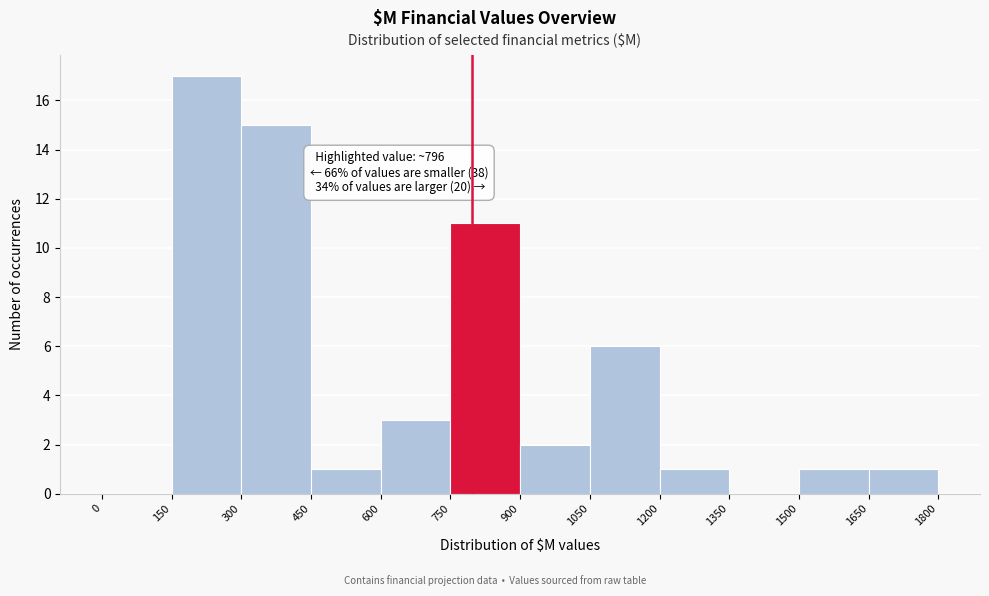

Which range on the x-axis has the tallest bar?

150 to 300